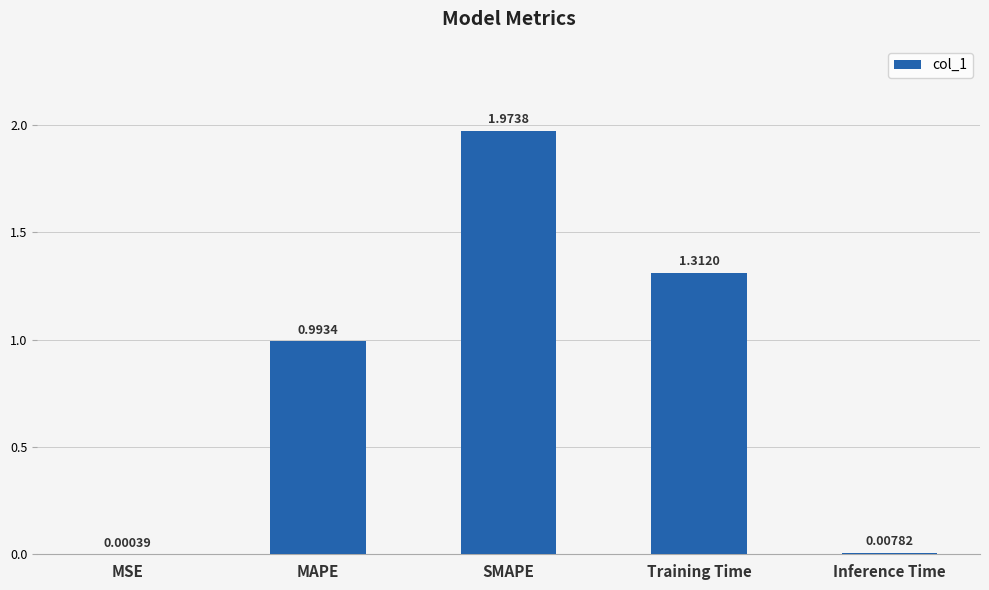

Between SMAPE and Inference Time, which is larger?

SMAPE